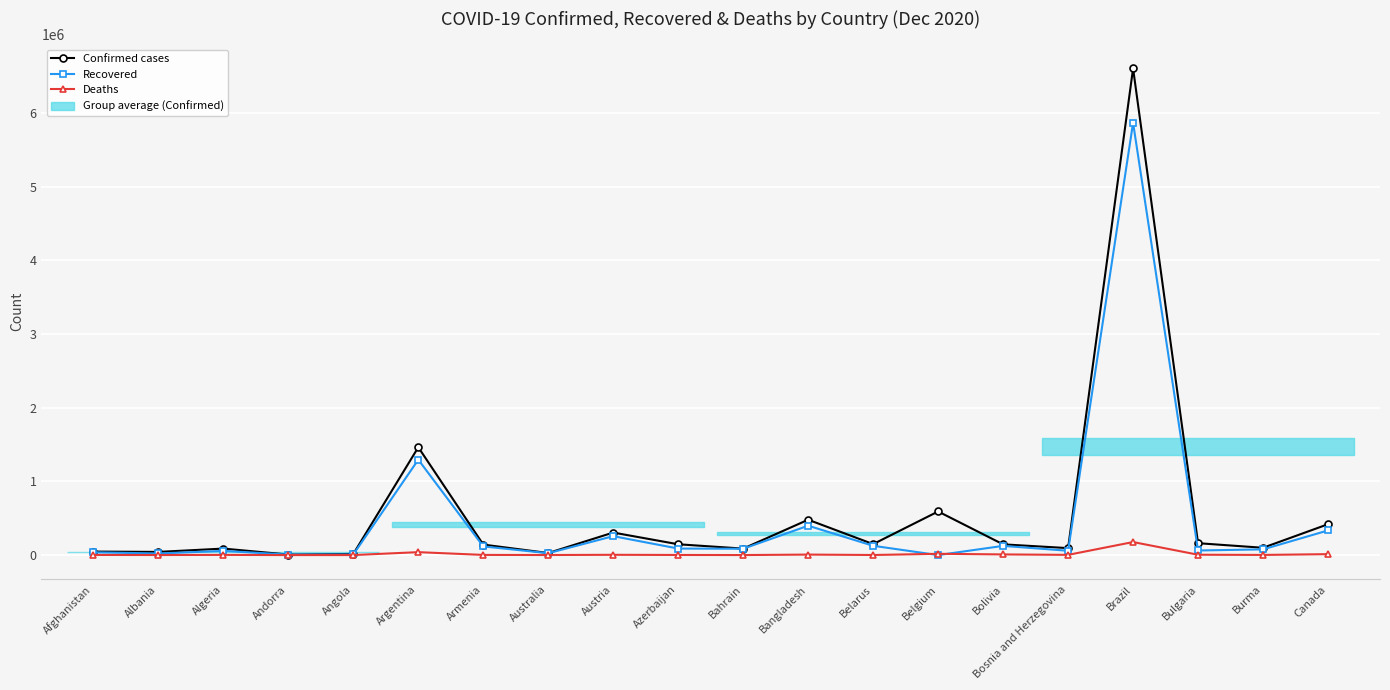

Is it true that Recovered equals 96869 at Austria?

False